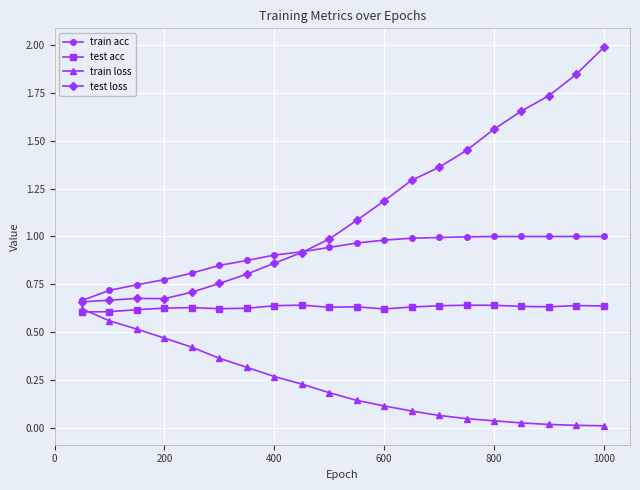

True or false: train acc and train loss cross at least once.

False